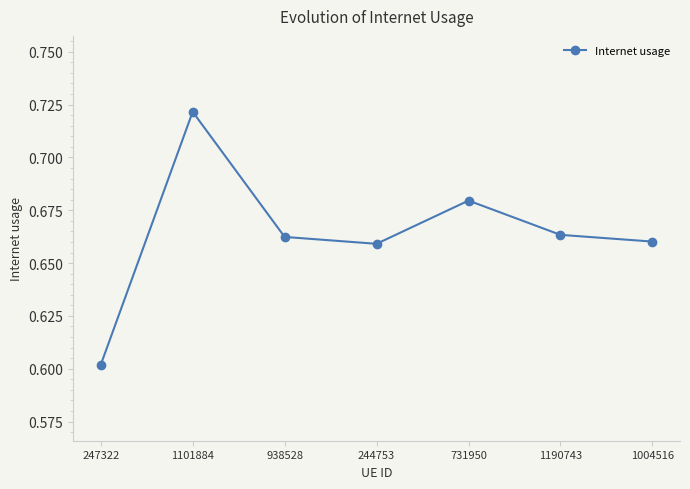

How many values are between 0 and 1?

7